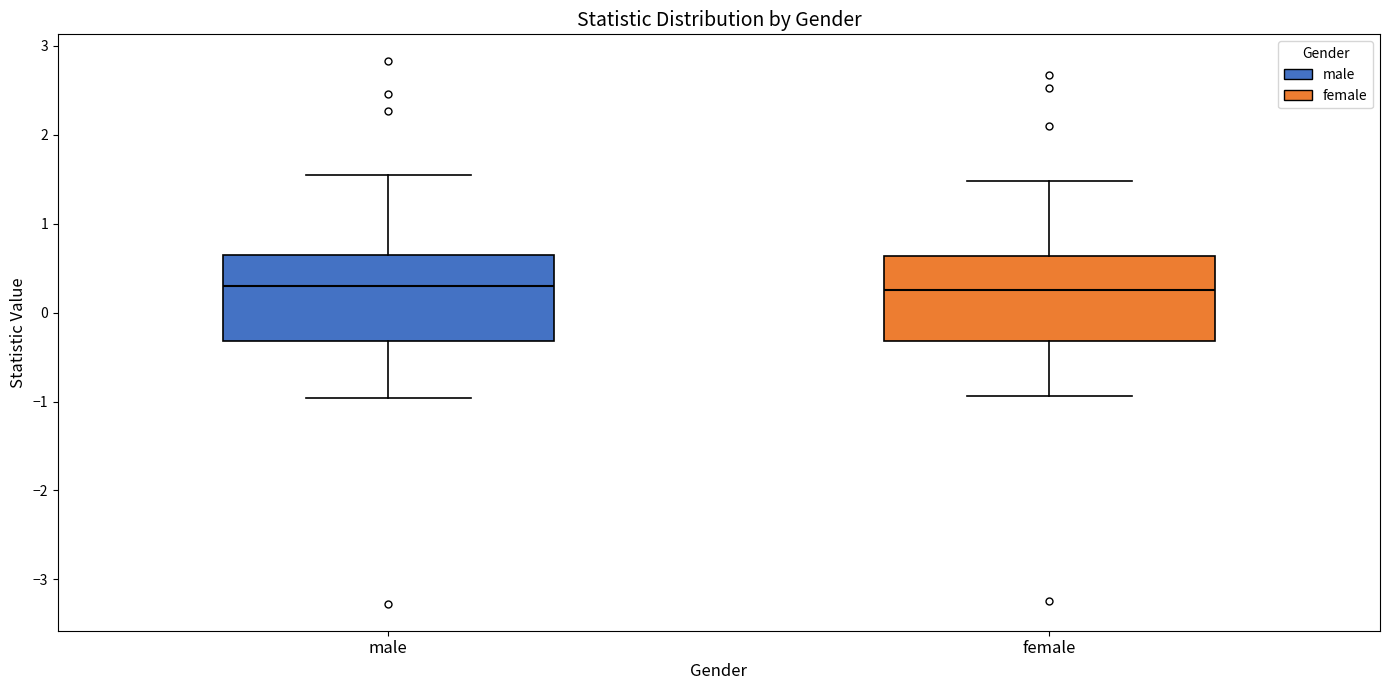

Reading left to right, transcribe this box plot: for each box, give where its median line is, the range the box spans, and where its two whiskers end, as read against the y-axis. The values are not printed on the chart, so give them approximately, as read against the axis.

male: median 0.3, box -0.3 to 0.6, whiskers -1.0 to 1.6
female: median 0.3, box -0.3 to 0.6, whiskers -0.9 to 1.5